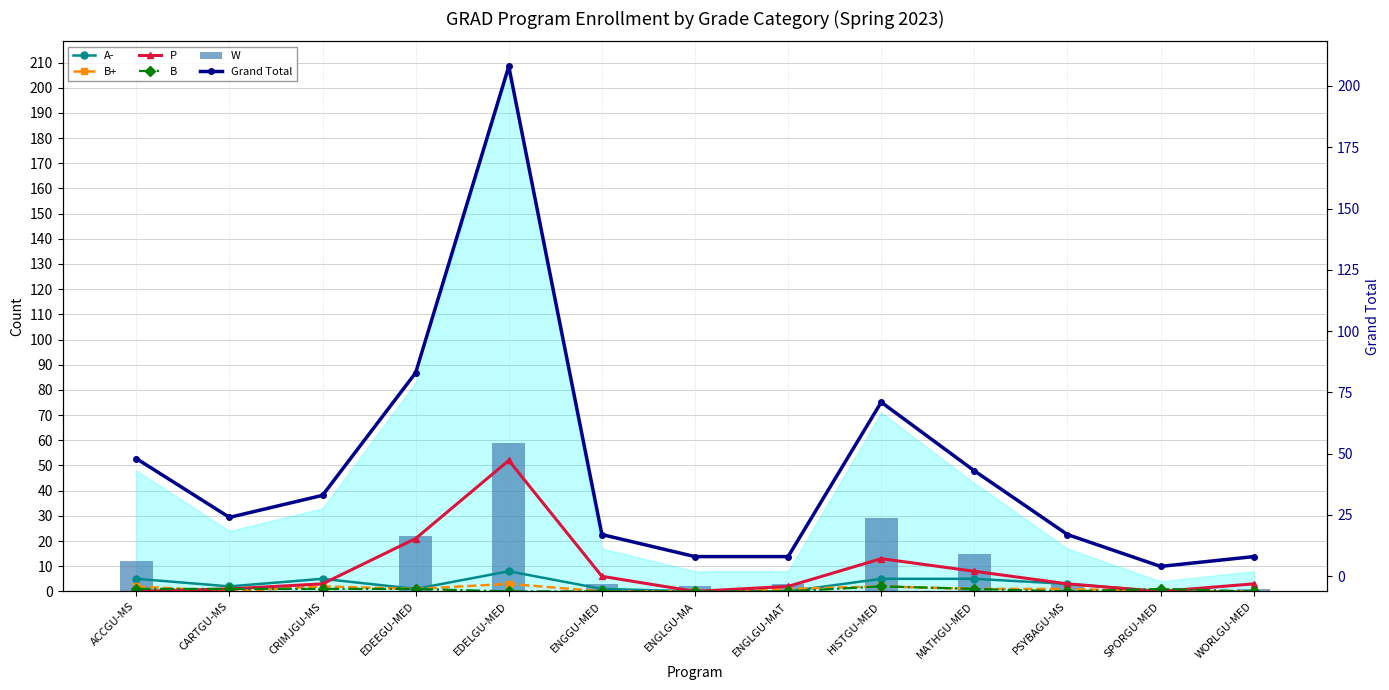

Is the value of Grand Total at CARTGU-MS greater than the value of B+ at ENGLGU-MA?

Yes